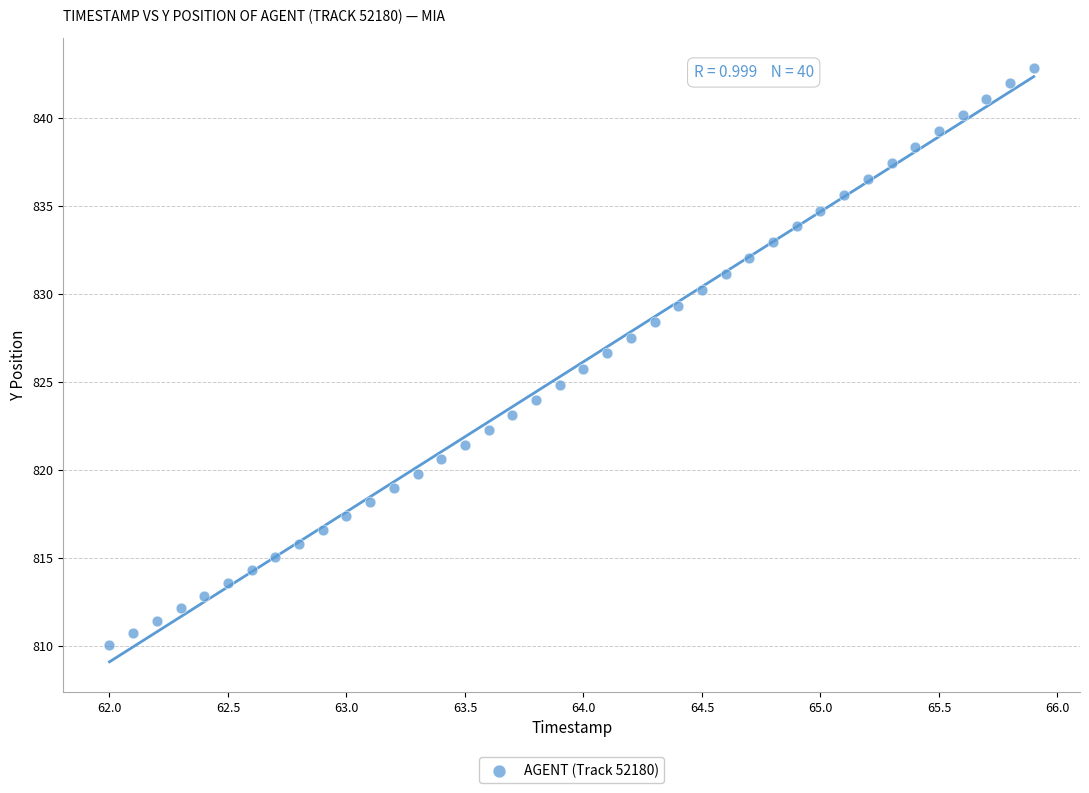

What is the range of Y values (max minus min)?

32.8